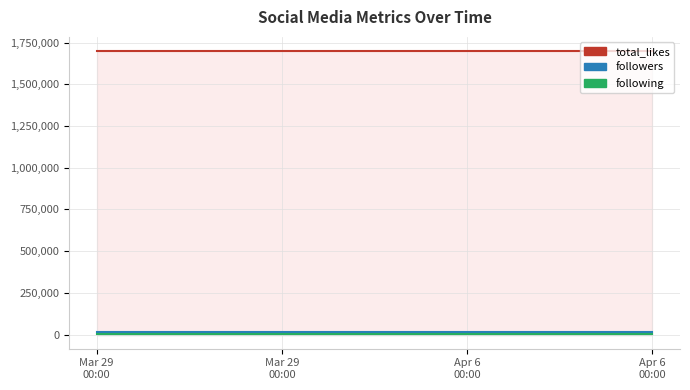

True or false: following and total_likes intersect in this chart.

False